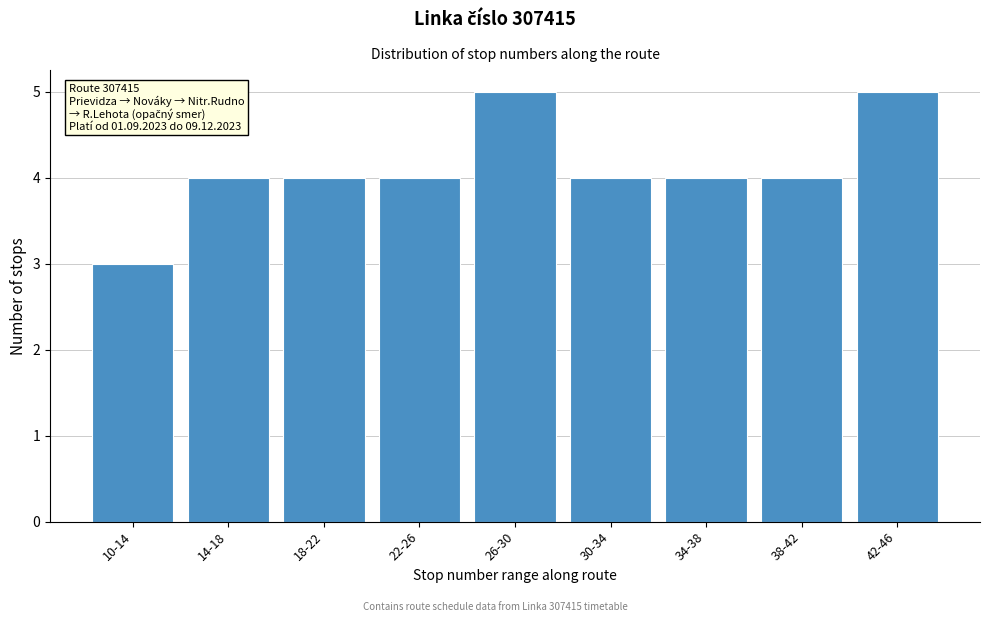

Reading left to right, transcribe all the data shown in this chart.

3	4	4	4	5	4	4	4	5